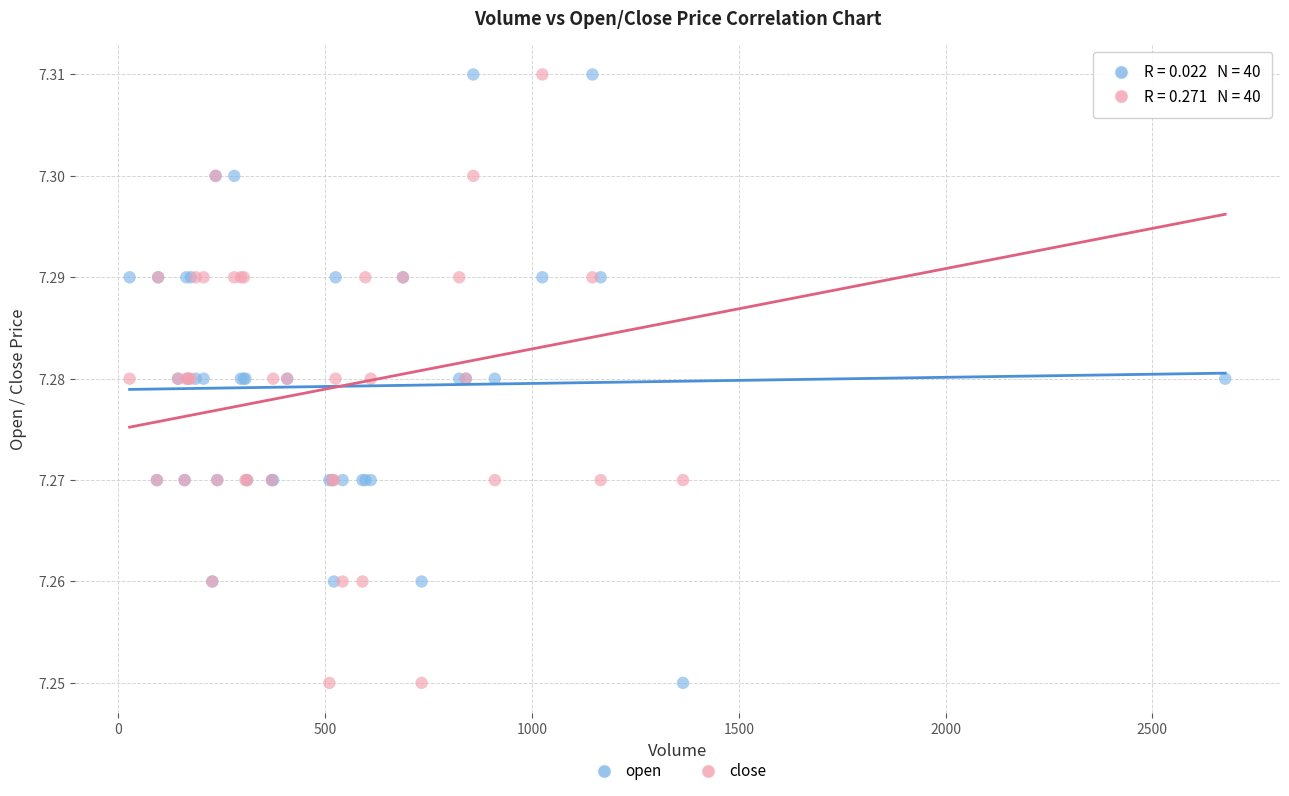

What is the X range (max minus min) for the scatter plot?

2649.0